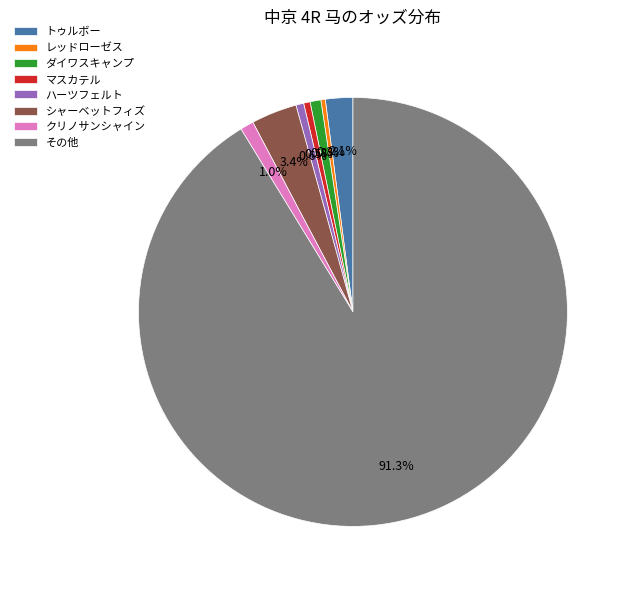

Approximately how many times larger is the value at レッドローゼス compared to クリノサンシャイン?

0.3